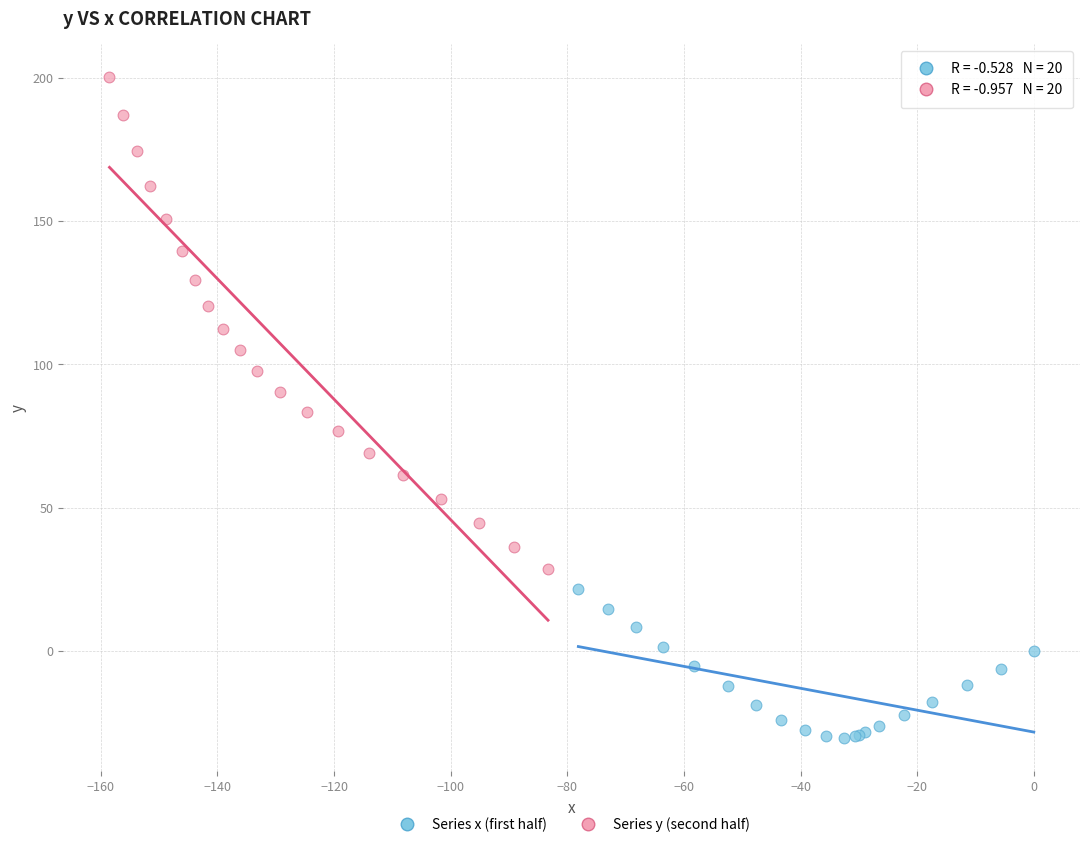

Which series reaches the minimum Y coordinate?

Series x (first half)